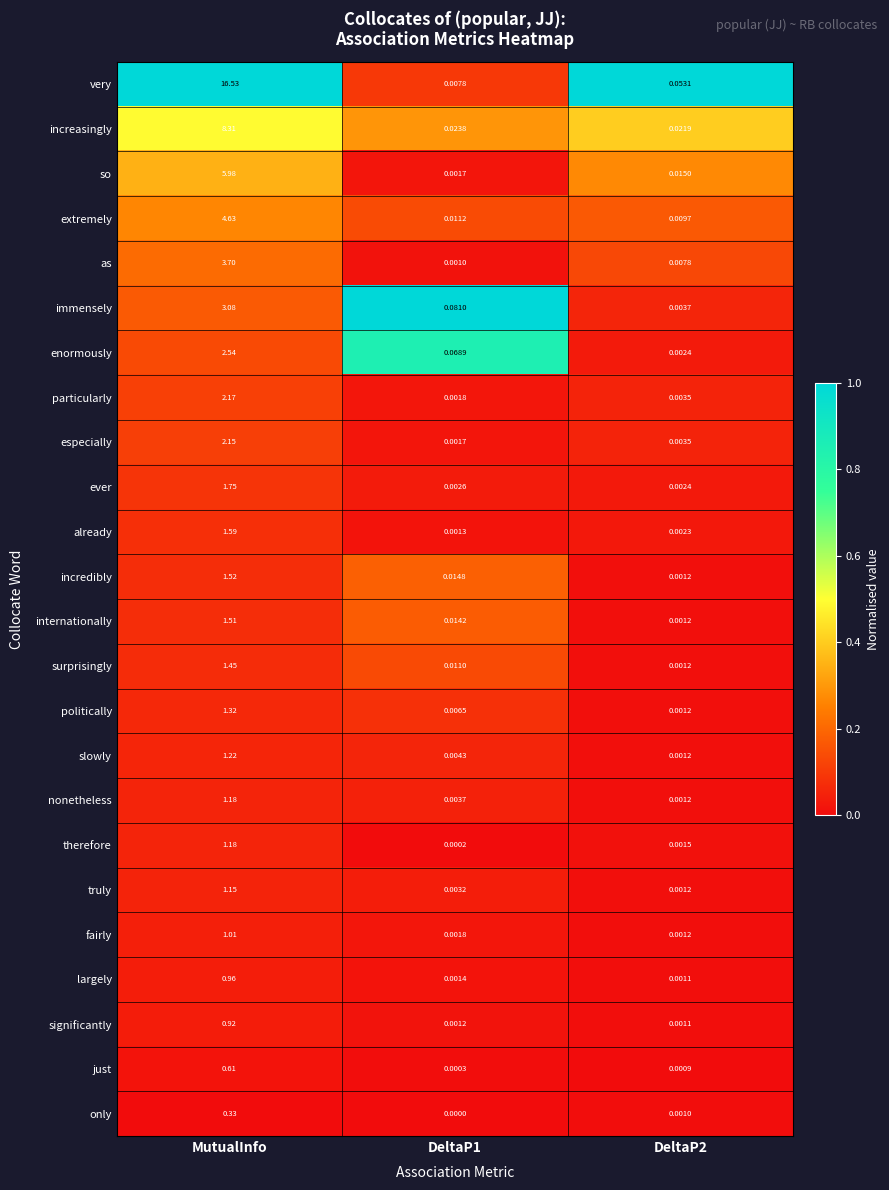

Which series has the largest total across all categories?

very